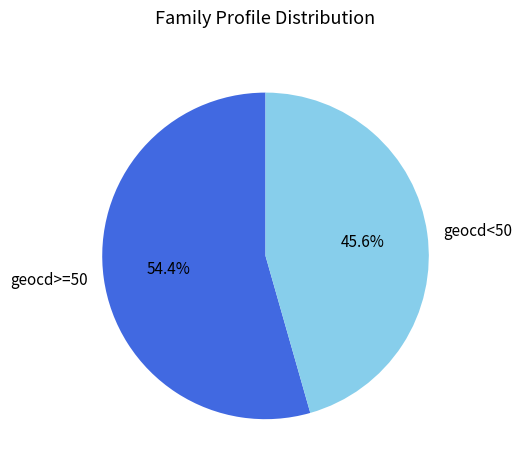

To the nearest percent, what is the difference between the largest and smallest slice percentages?

9%